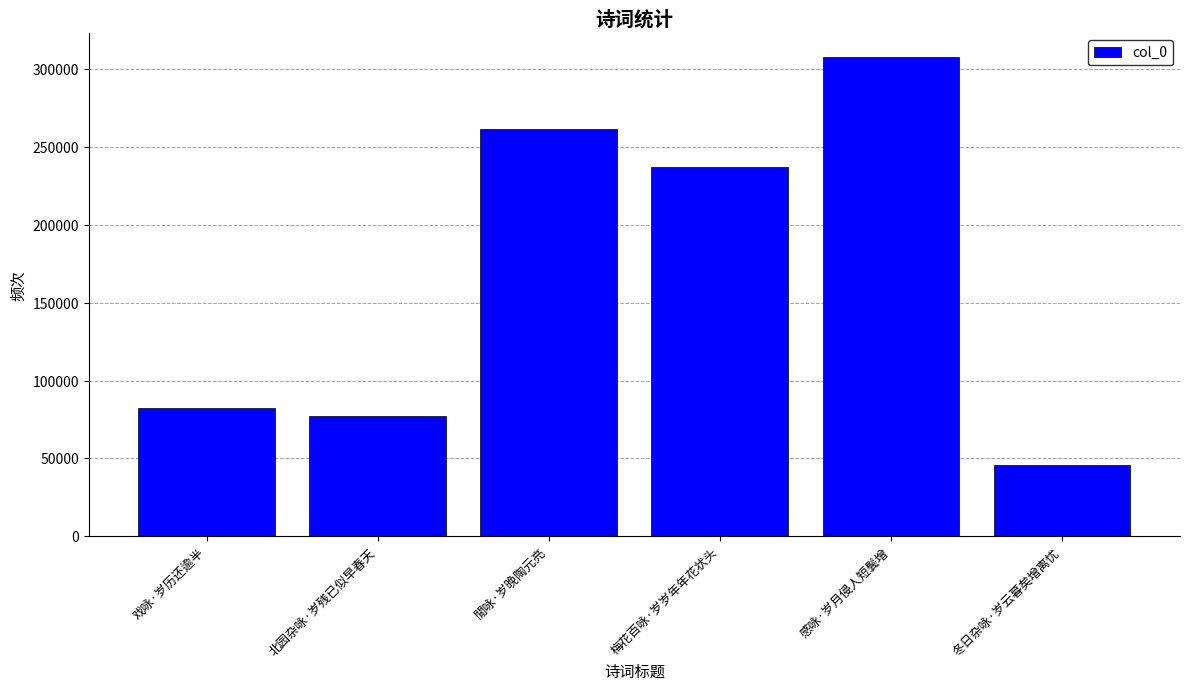

Is it true that the value at 戏咏·岁历还逾半 is 108136?

False